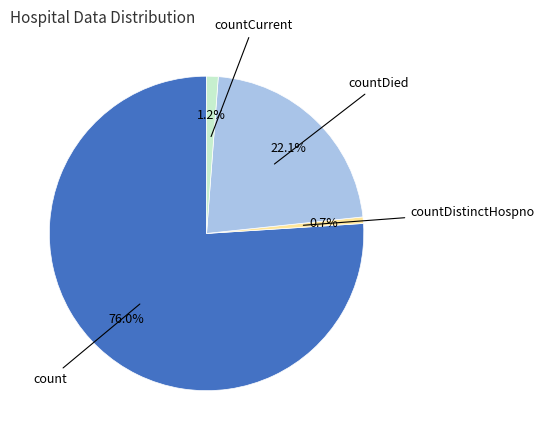

To the nearest percent, what is the difference between the largest and smallest slice percentages?

75%